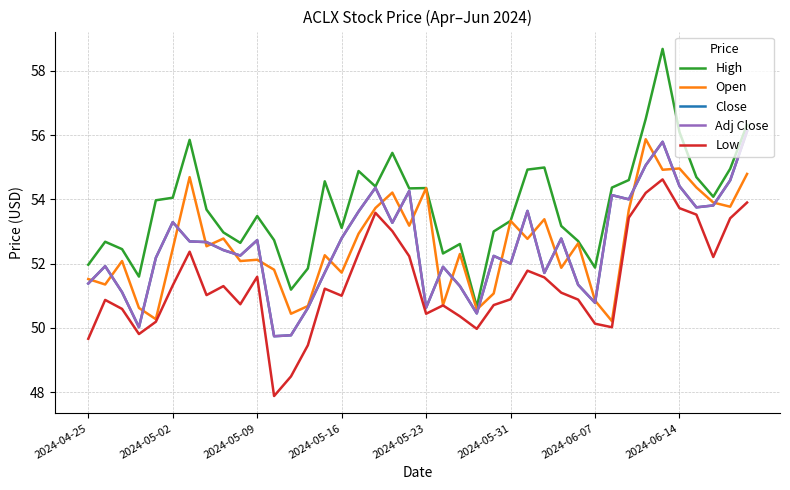

Does the chart have visible grid lines?

Yes